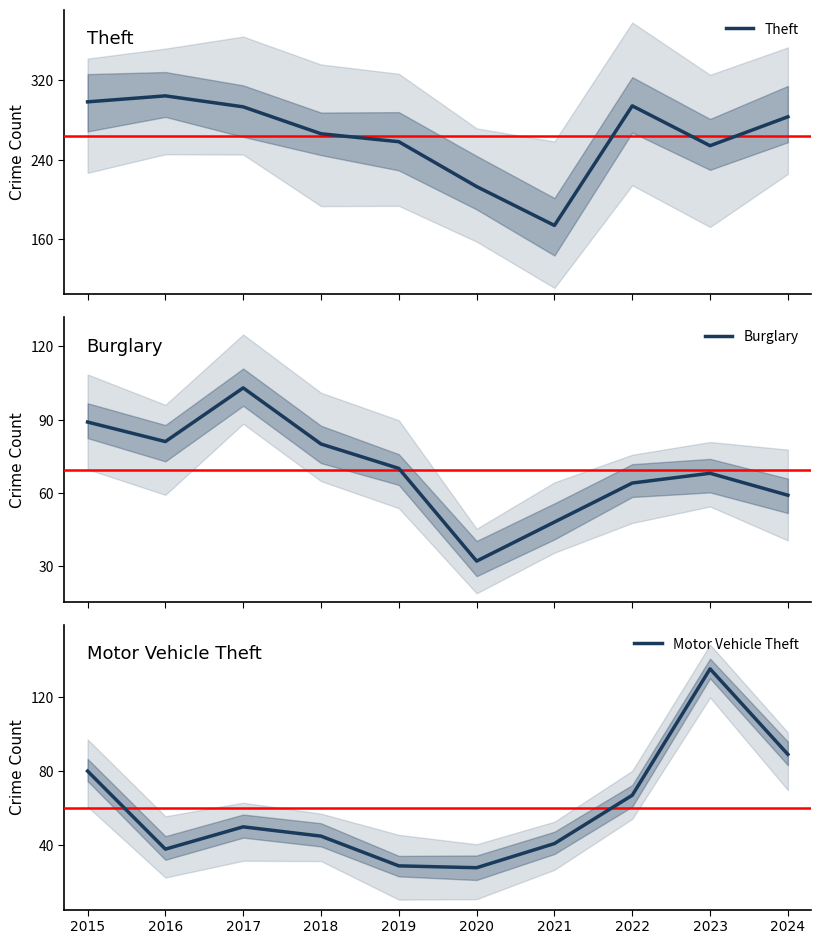

The Burglary series shows 77 at 2024. True or false?

False